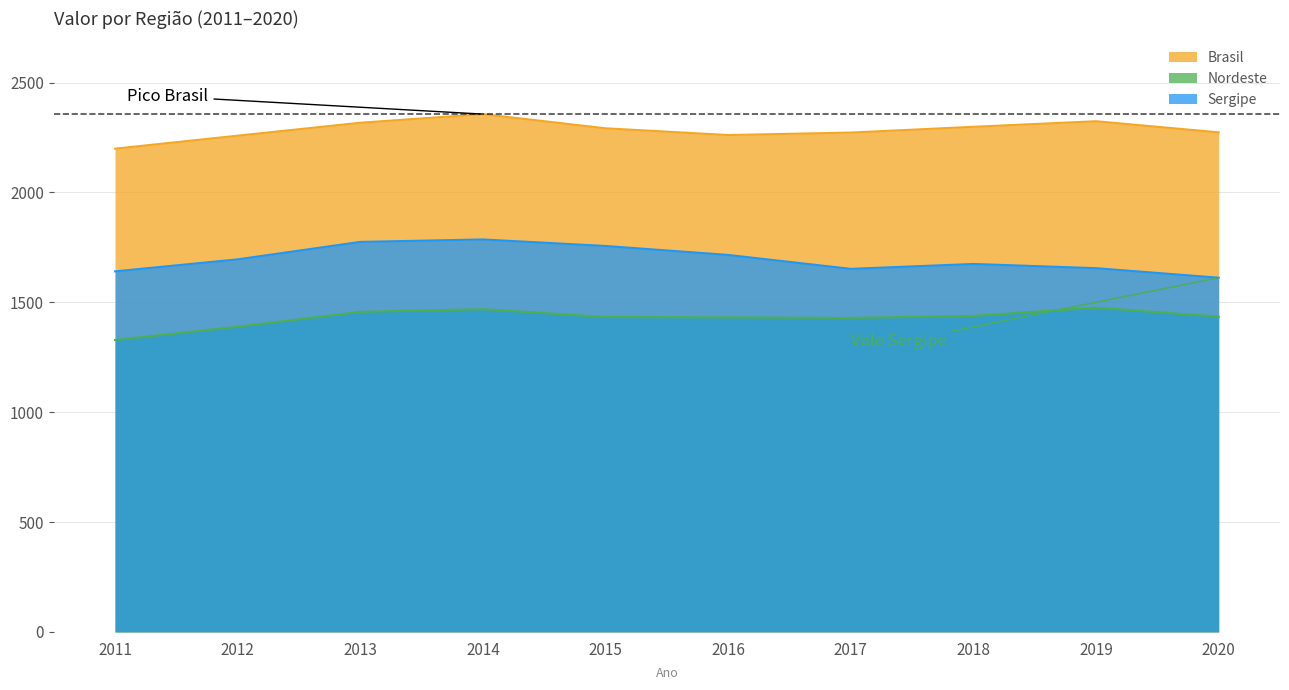

What is the spread (max minus min) of values at 2013?

860.6